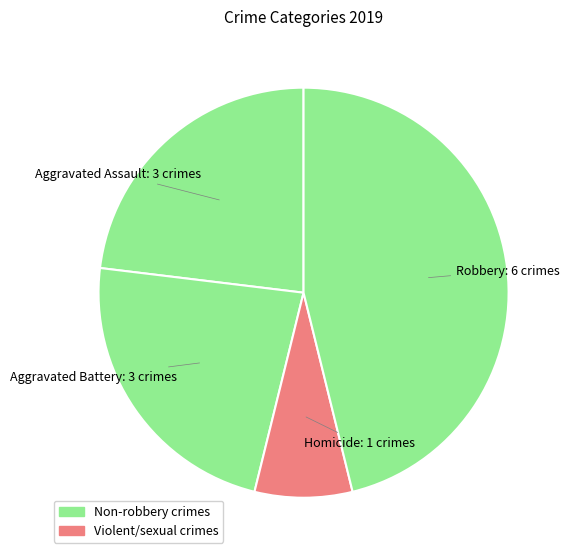

Does Aggravated Assault represent more than half of the total?

No